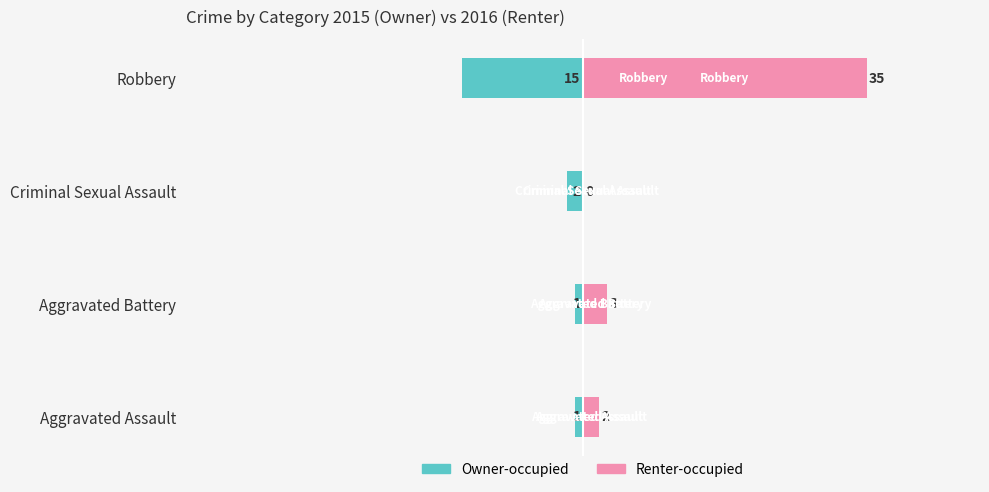

Which series has the largest total across all categories?

Renter-occupied